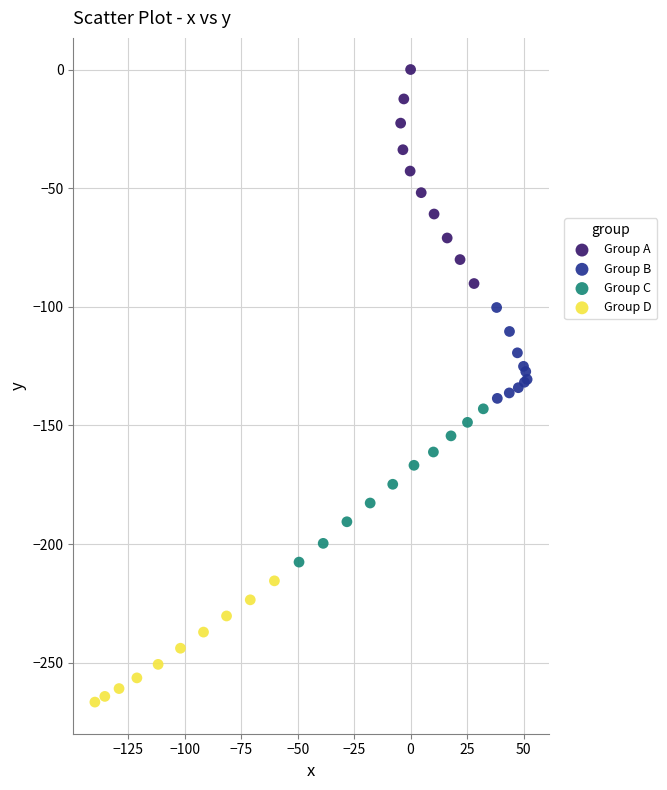

Which series contains the lowest Y value?

Group D